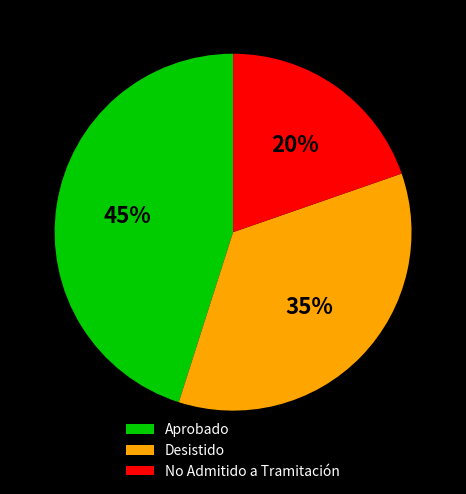

Rank the categories by value from lowest to highest.

No Admitido a Tramitación, Desistido, Aprobado